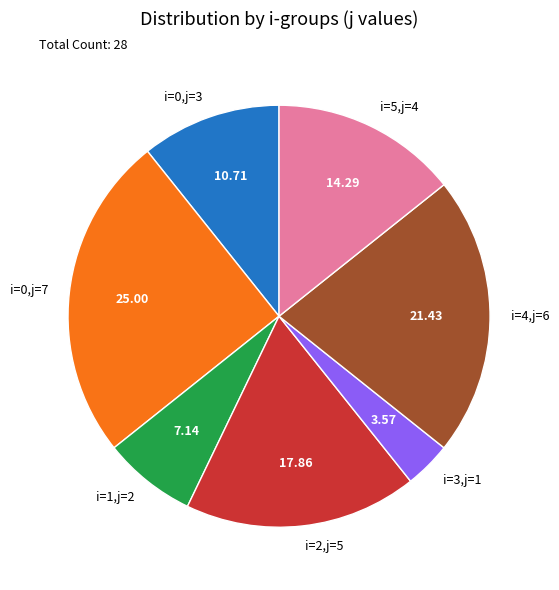

Rank the categories by value from lowest to highest.

i=3,j=1, i=1,j=2, i=0,j=3, i=5,j=4, i=2,j=5, i=4,j=6, i=0,j=7